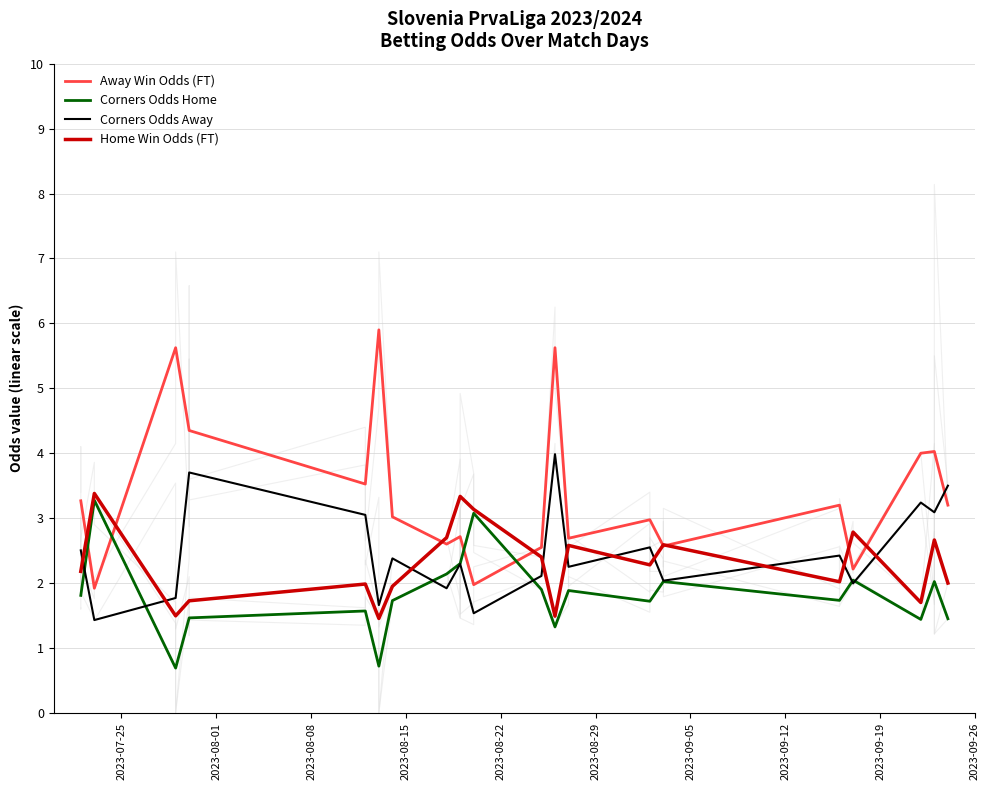

Which series has the largest total across all categories?

Away Win Odds (FT)